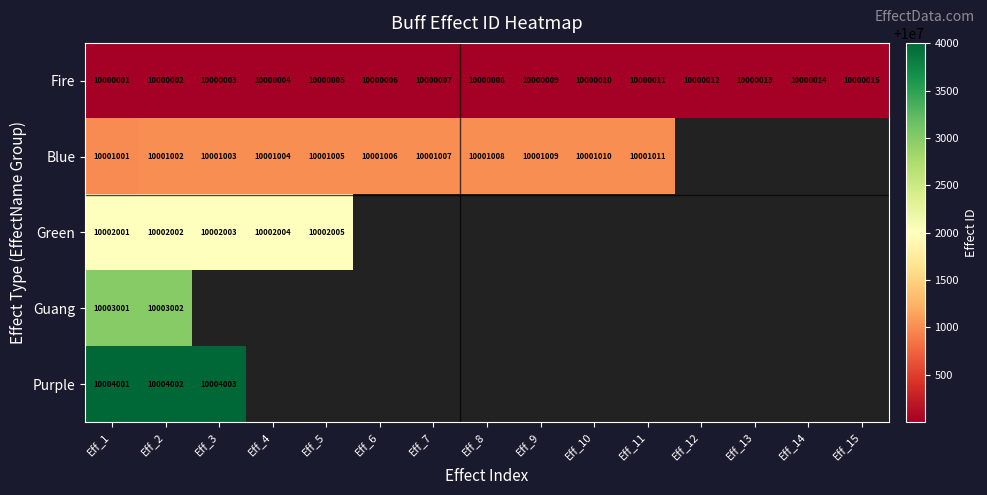

What is the sum of the Fire values at Eff_14 and Eff_10?

20000024